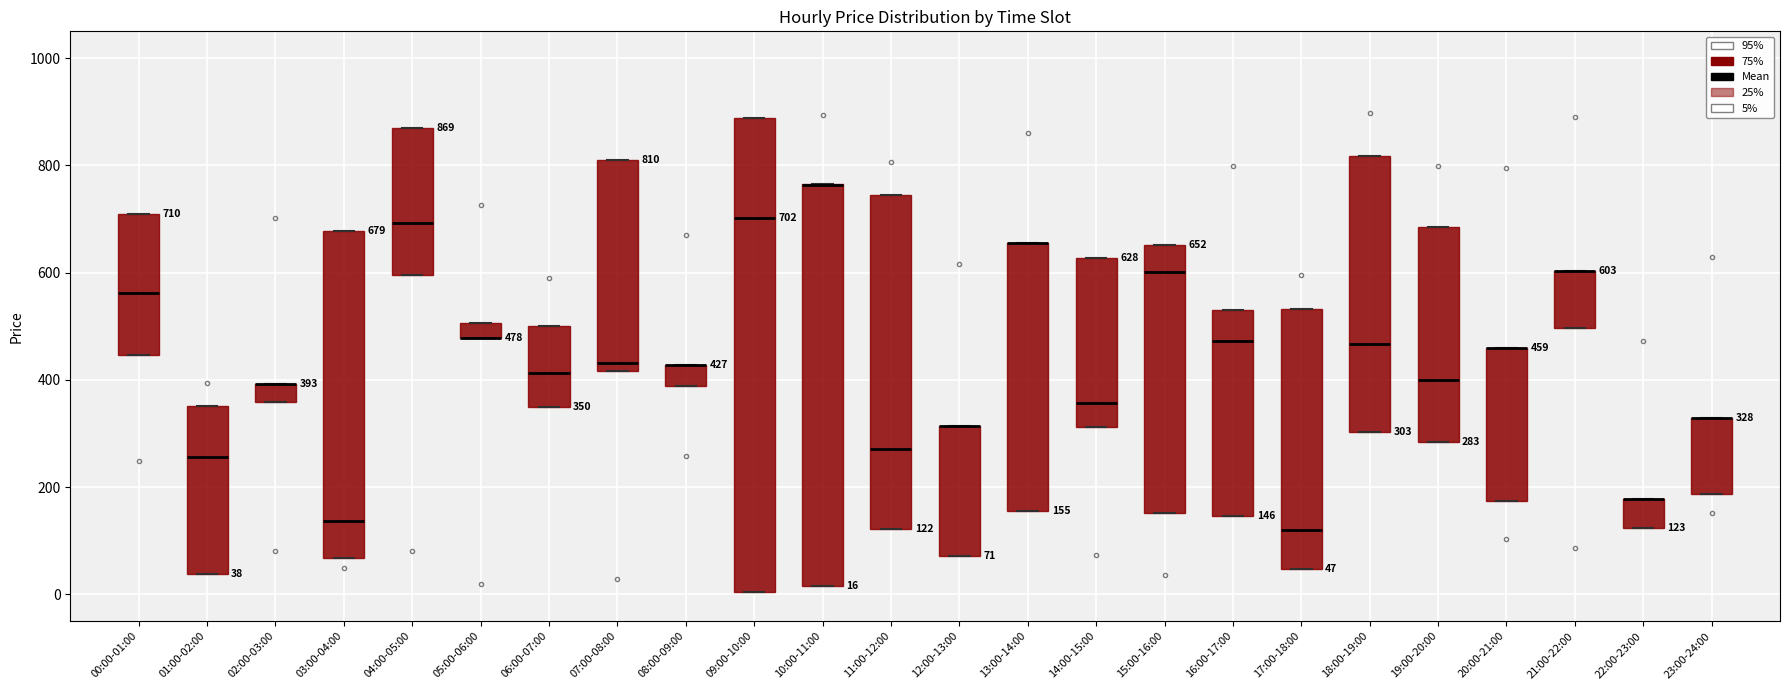

Which box is the tallest, from its lower edge to its upper edge?

09:00-10:00